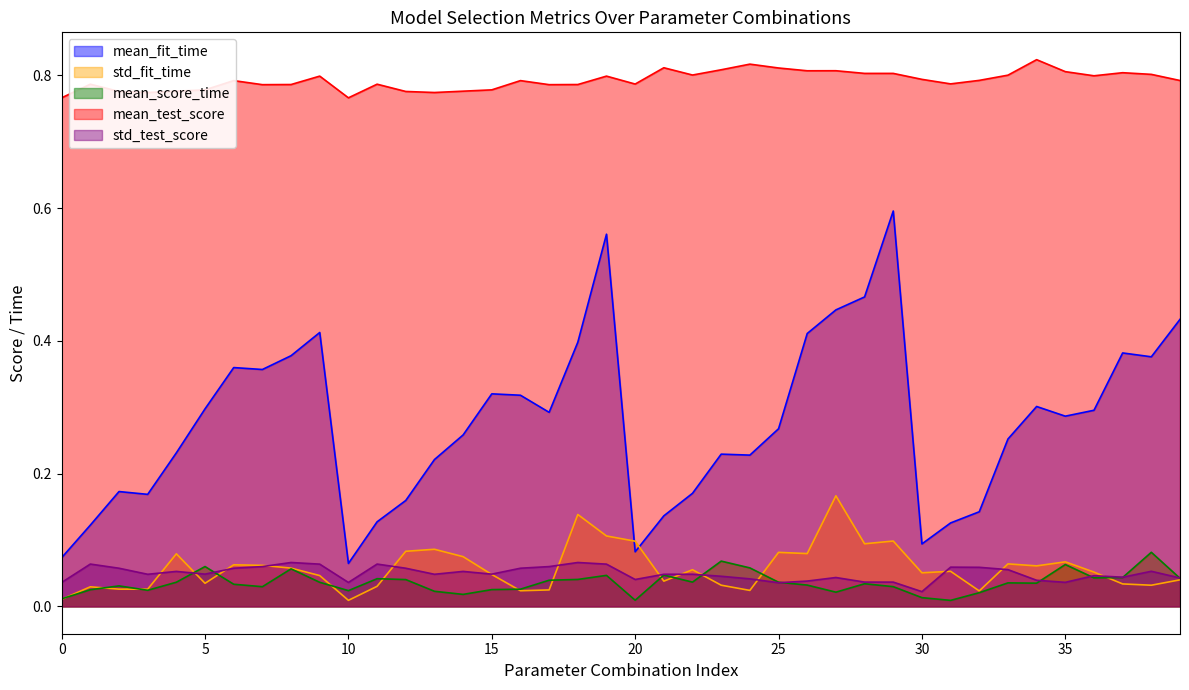

How many mean_test_score values are between 0 and 1?

40